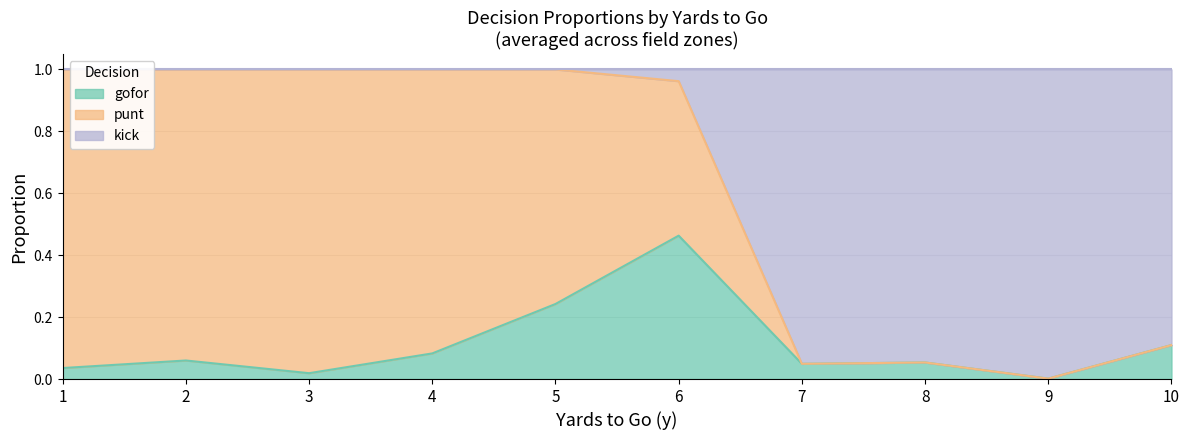

The value of gofor at 10 is 0.1. True or false?

True